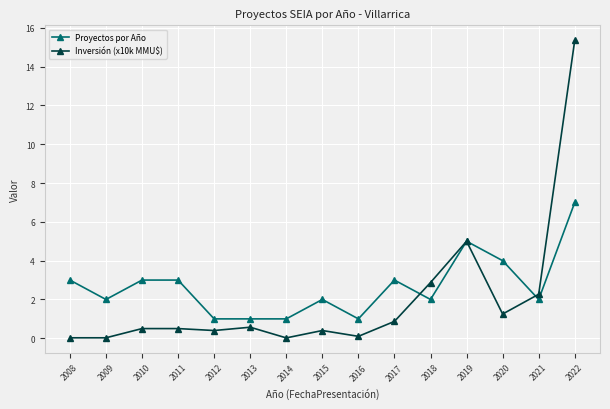

The value of Proyectos por Año at 2020 is 1.1. True or false?

False